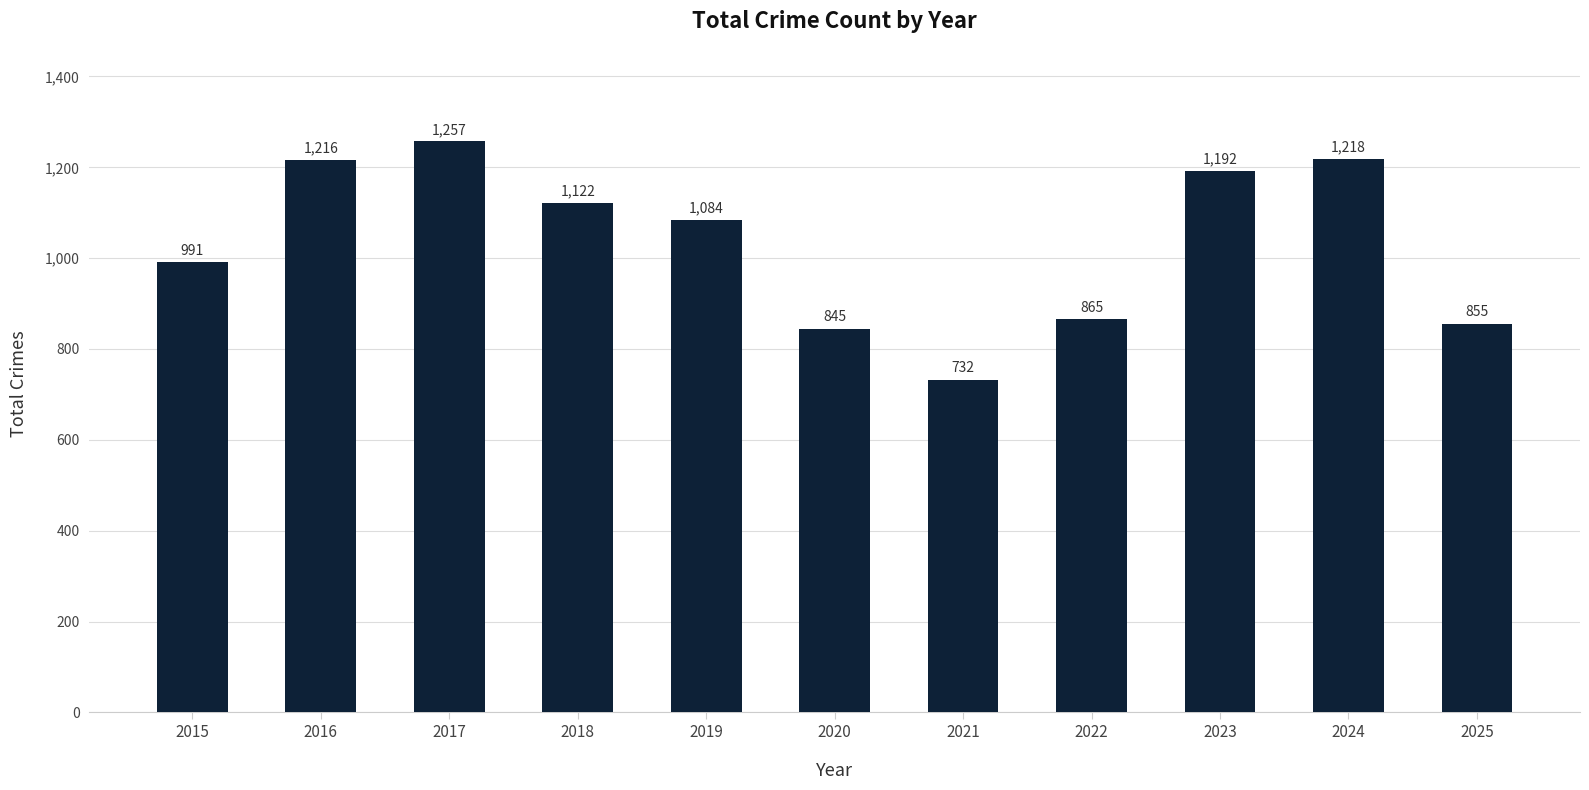

What is the maximum value shown in the chart?

1257